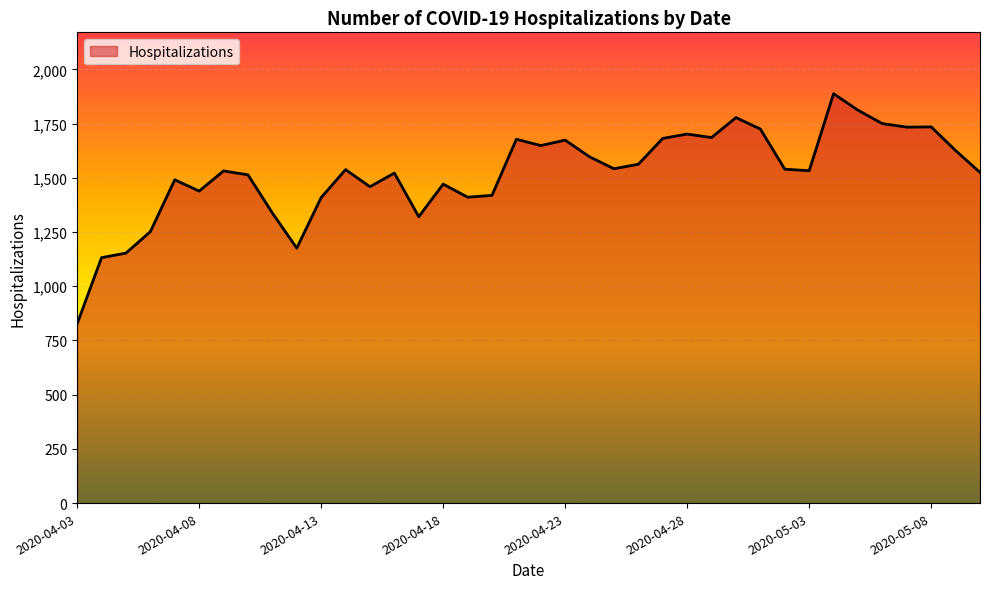

What is the minimum value shown in the chart?

827